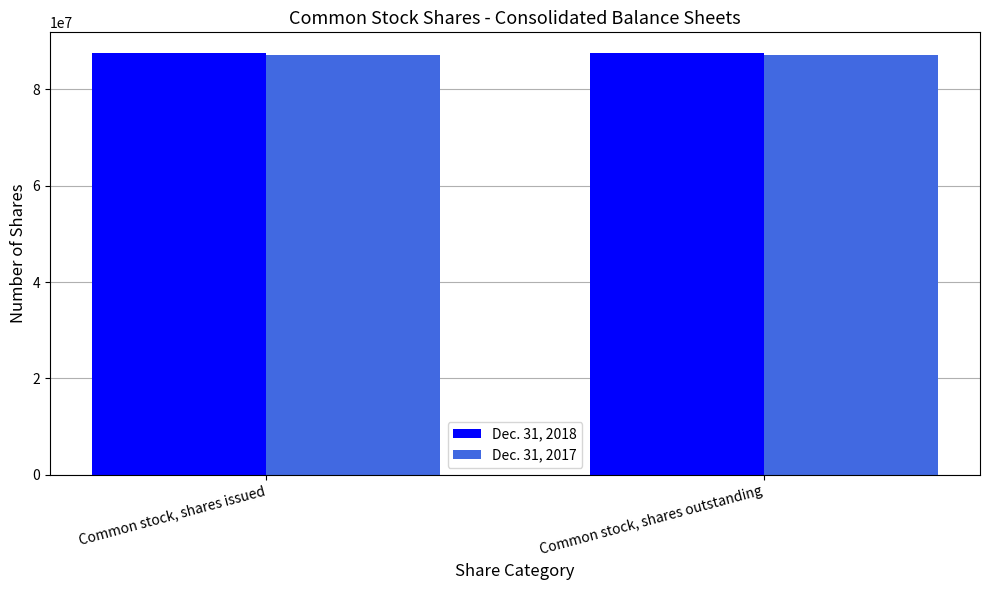

What is the label of the 1st bar from the right?

Common stock, shares outstanding